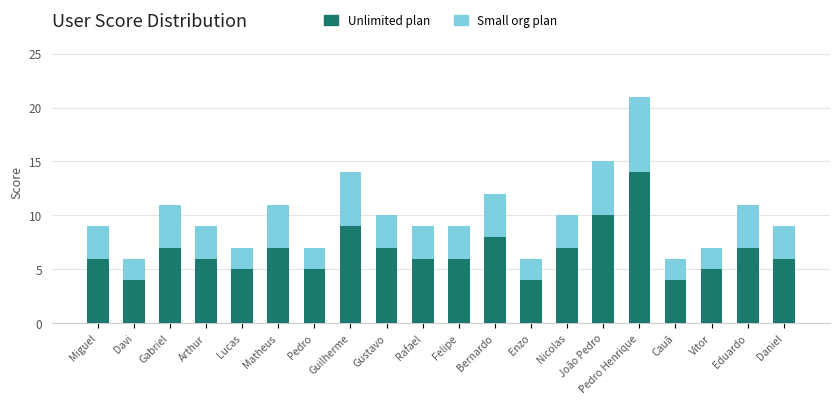

What is the difference between the maximum and second lowest values in the Unlimited plan series?

10